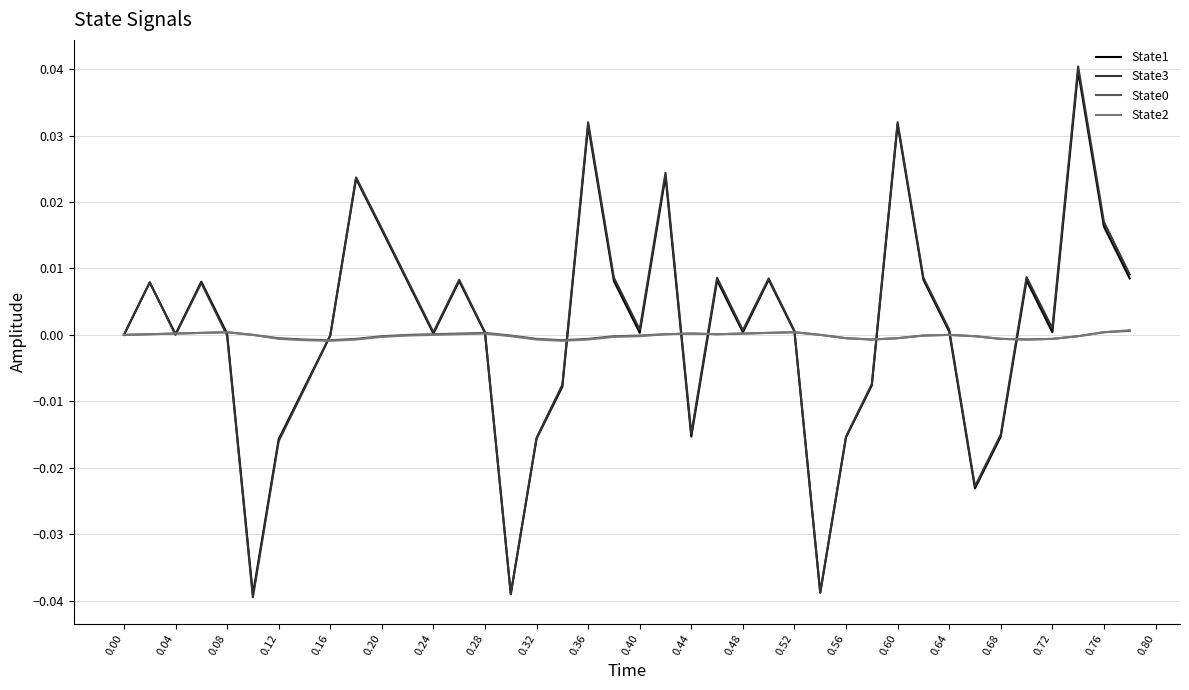

Count the number of data series in this chart.

4